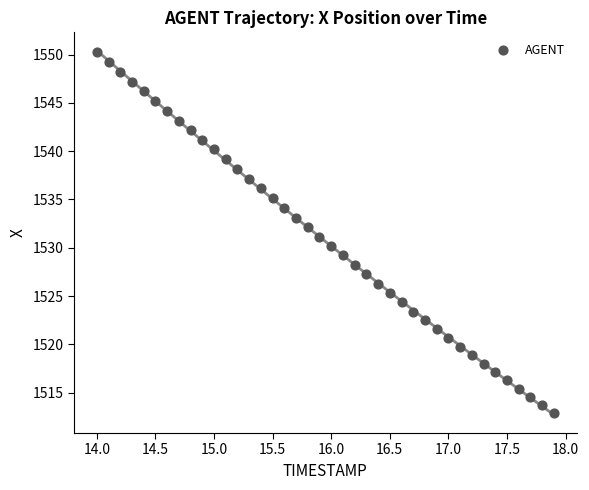

What is the range of X values (max minus min)?

3.9